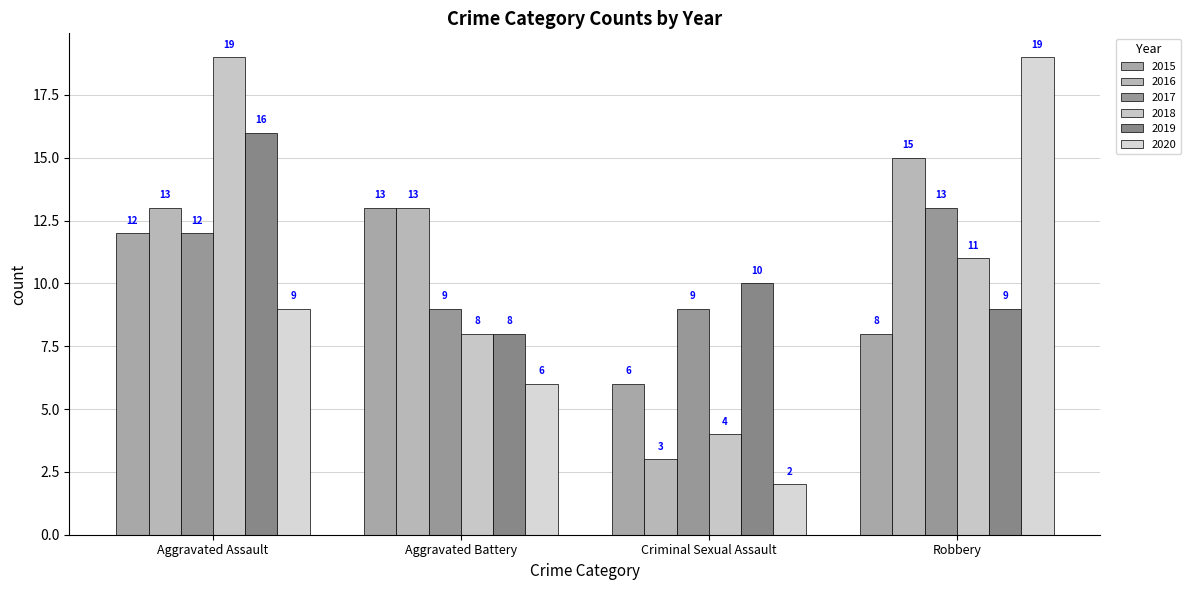

What is the label of the 4th bar from the left?

Robbery